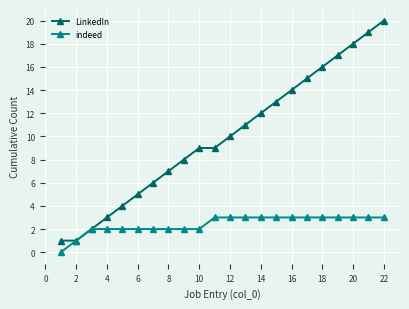

Rank the series by their maximum value, from highest to lowest.

LinkedIn, indeed